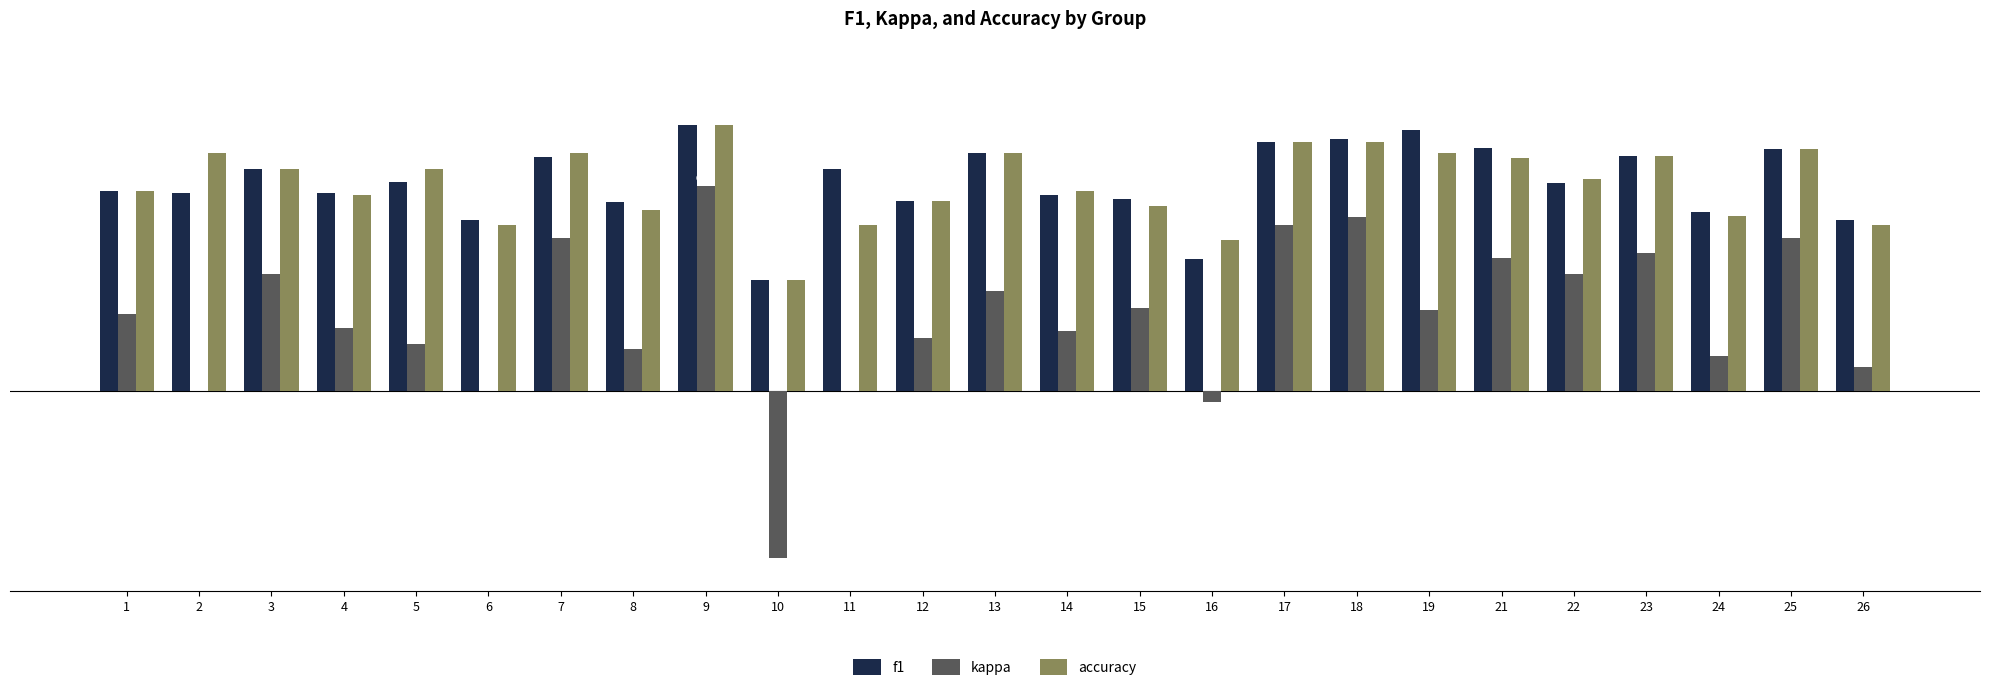

Which series has the largest total across all categories?

f1